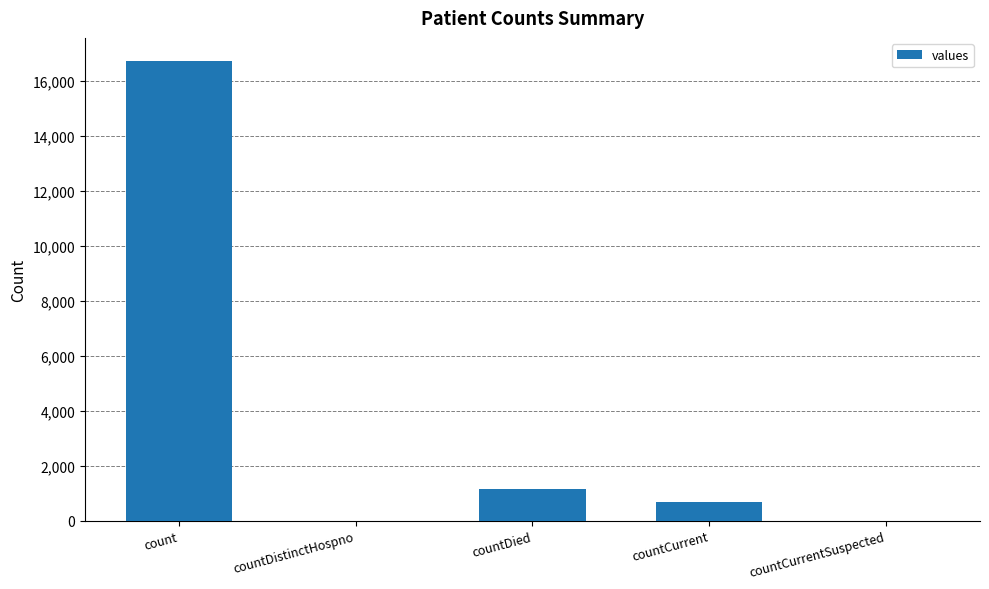

Are the bars grouped side by side (vs. stacked)?

No